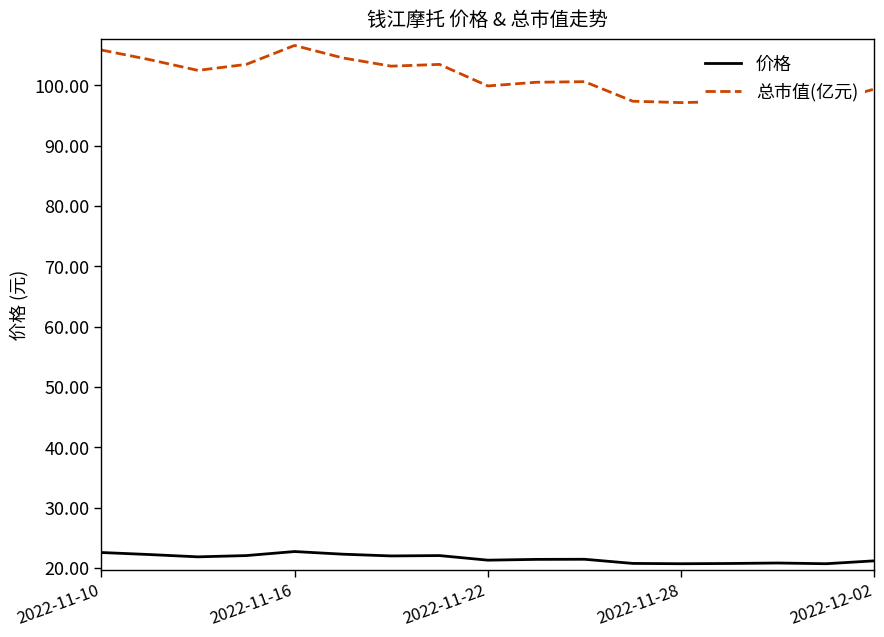

Is it true that 价格 equals 21.2 at 2022-12-02?

True